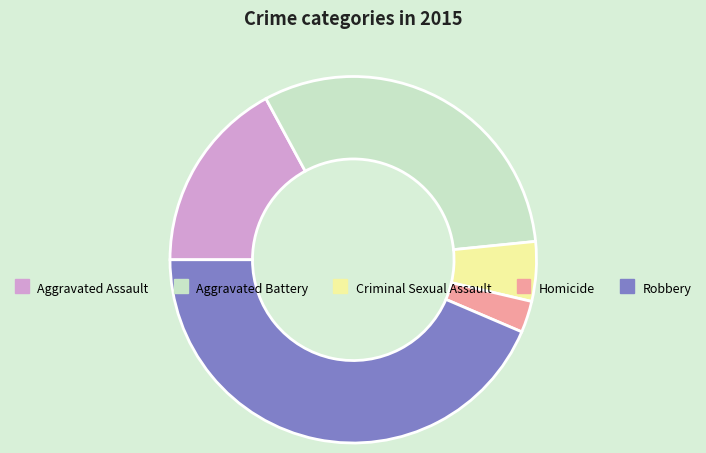

Which category has the smallest portion of the pie?

Homicide